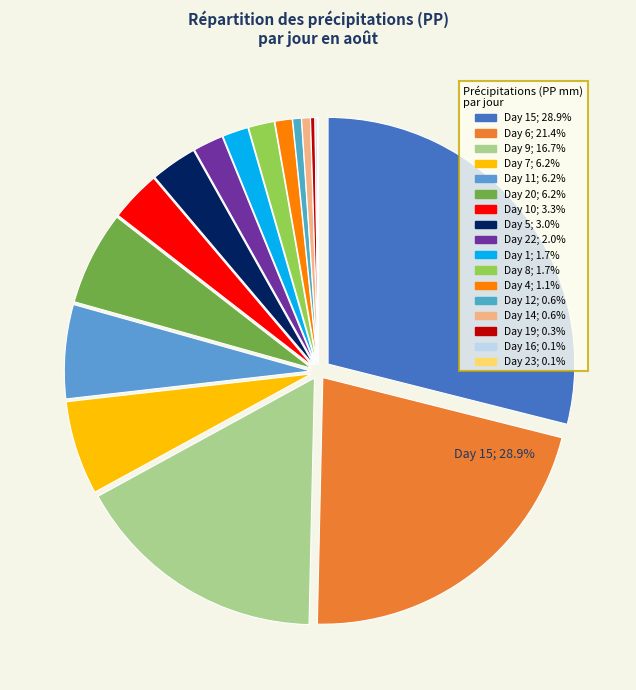

To the nearest percent, what portion does Day 14 represent?

1%